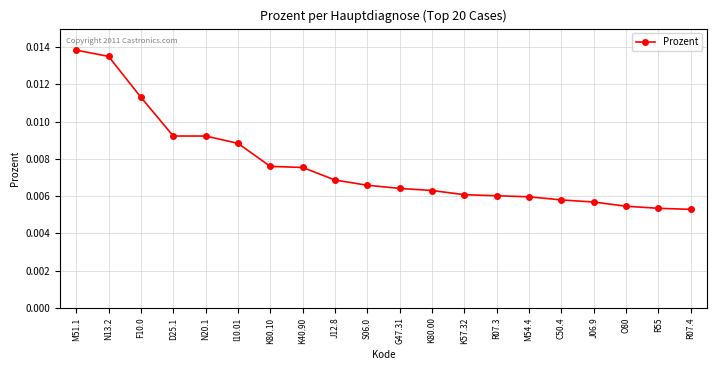

What is the label of the 1st point from the right?

R07.4